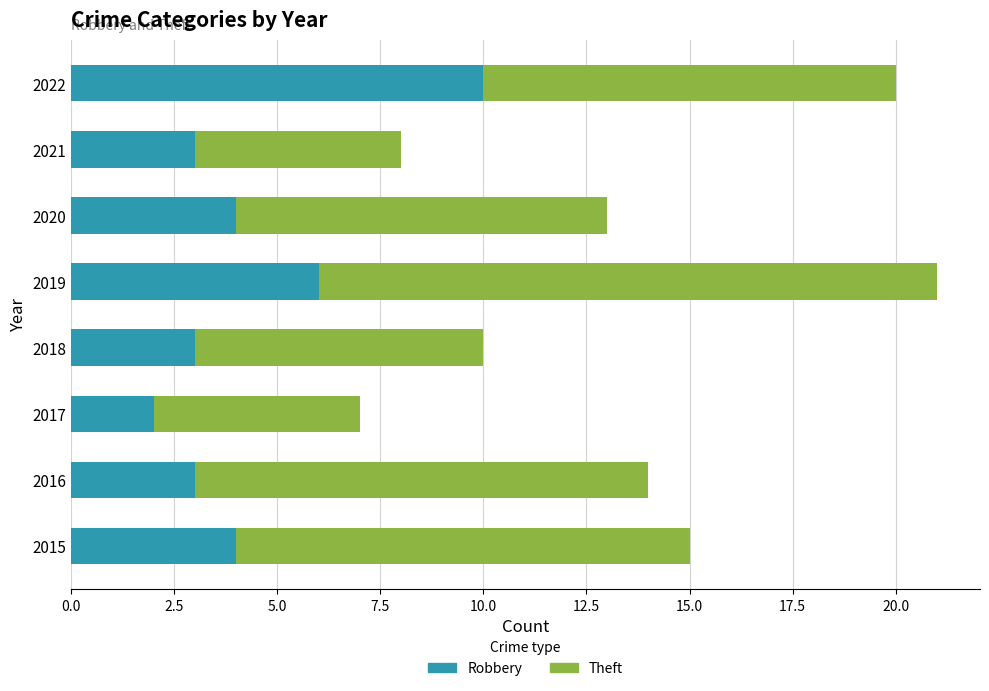

What is the lowest value of the Robbery series?

2